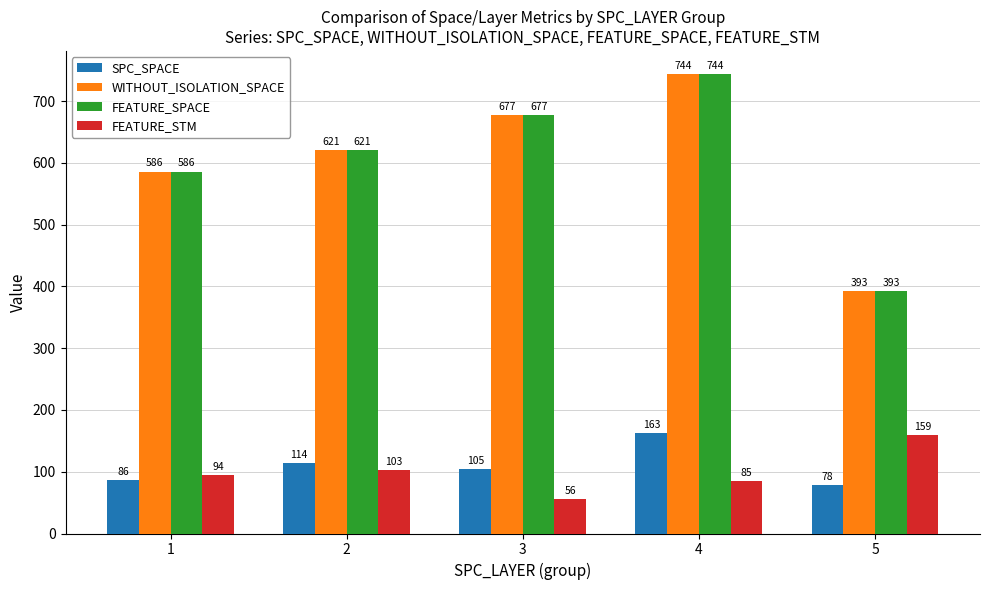

Where is FEATURE_SPACE nearest to the value 568?

1